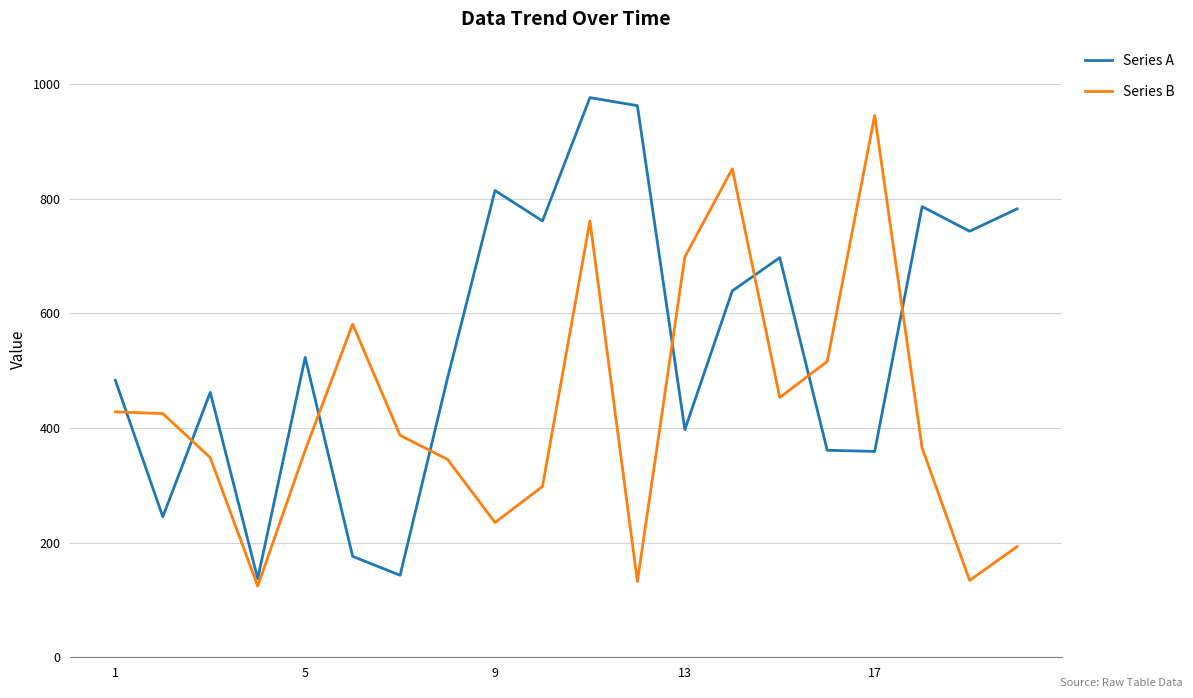

How many lines are shown in the chart?

2